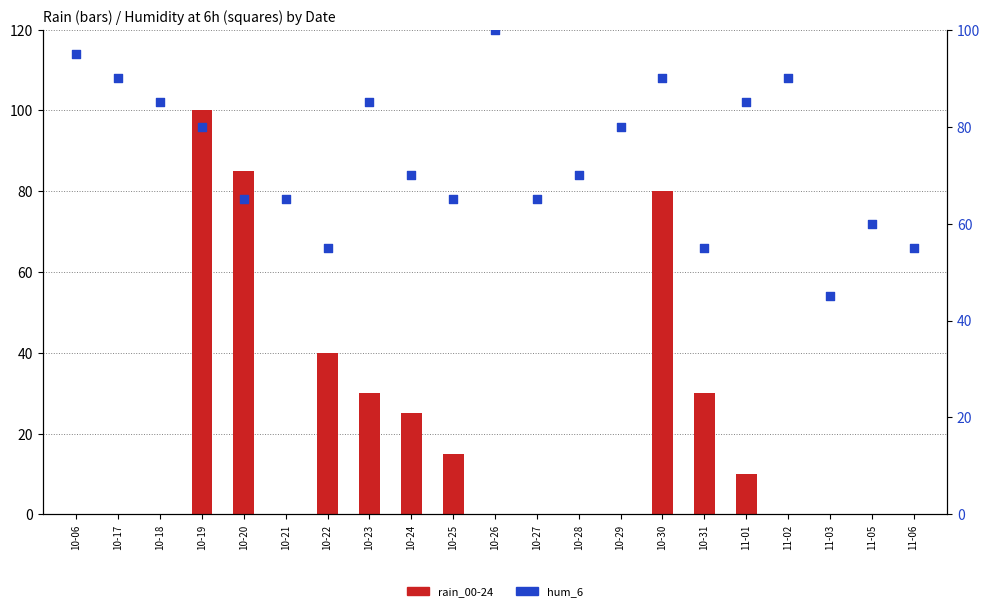

At how many categories does at least one series exceed 5?

21